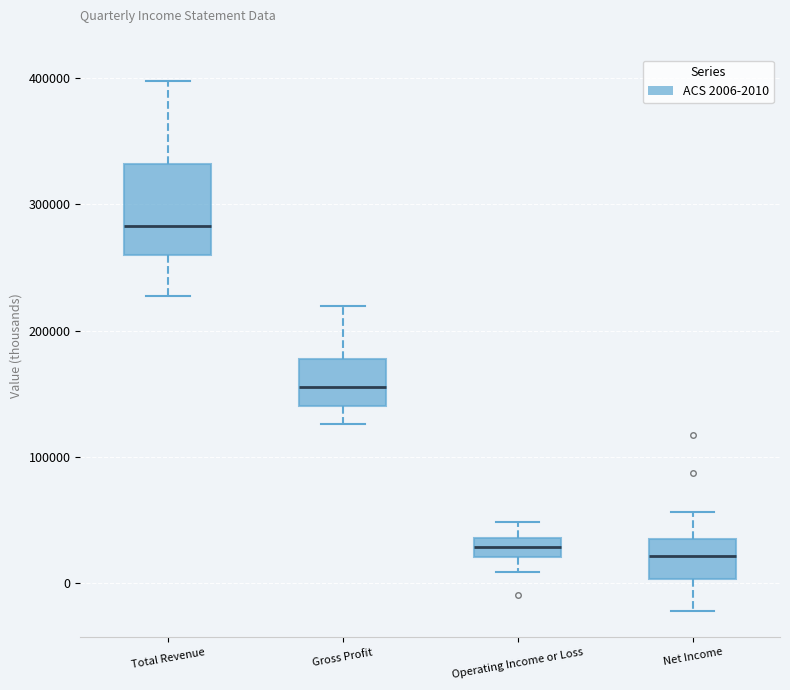

Comparing the boxes themselves (not the whiskers), which one is the tallest?

Total Revenue